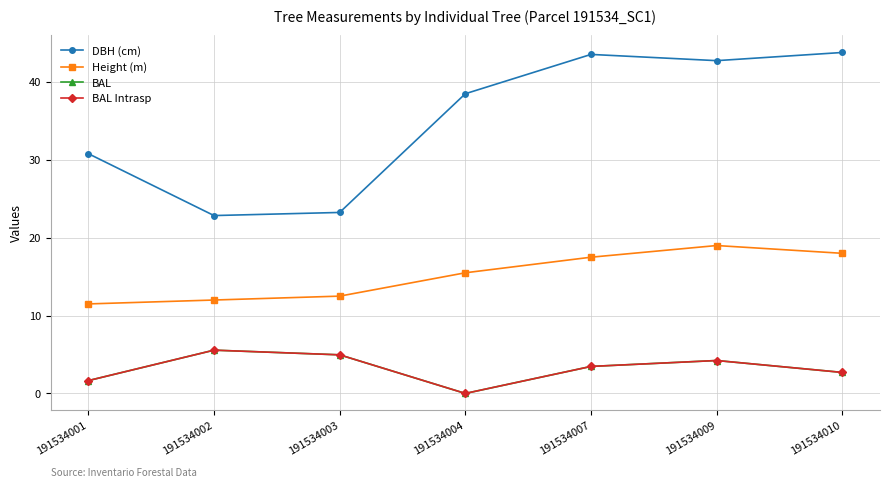

In DBH (cm), how many points are lower than both neighbors (excluding endpoints)?

2